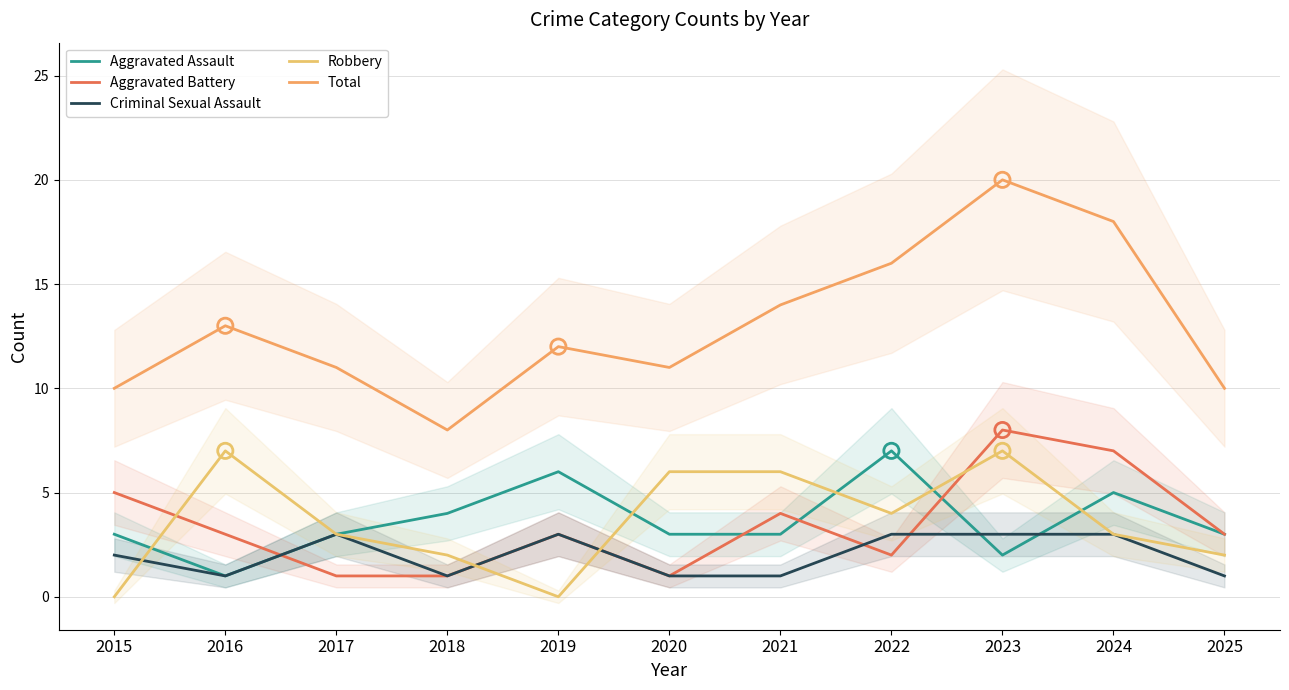

What are all the series names shown in the legend?

Aggravated Assault, Aggravated Battery, Criminal Sexual Assault, Robbery, Total